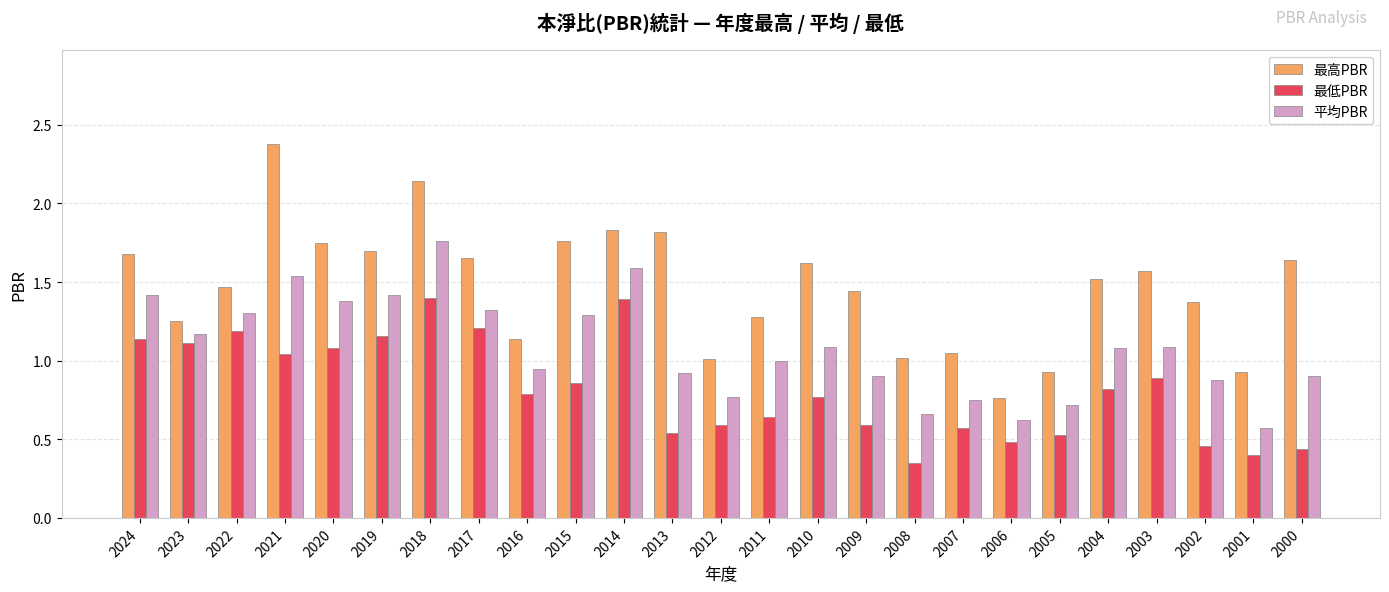

Which series has the largest range (max minus min)?

最高PBR